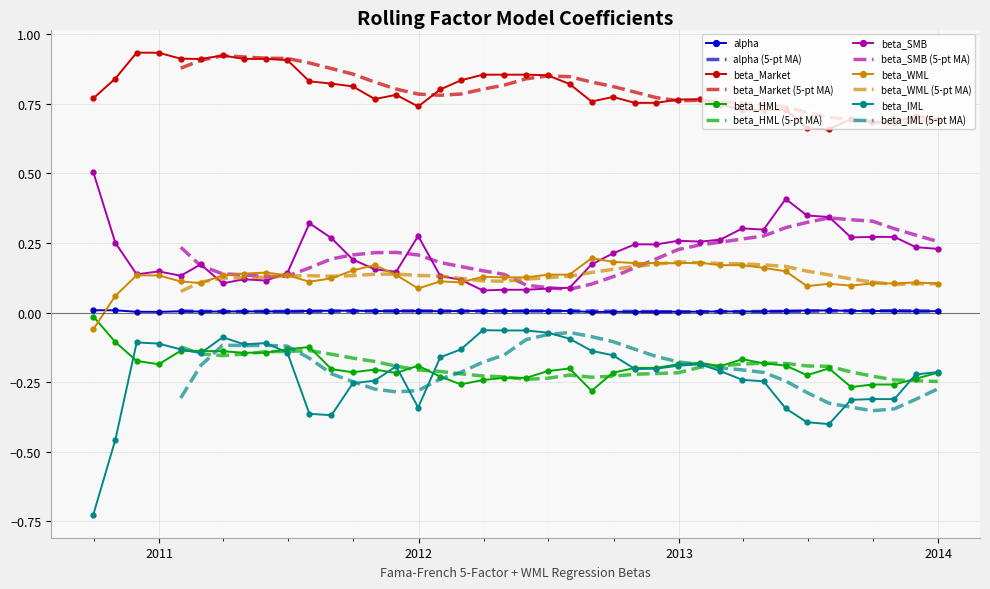

Reading right to left, extract all data points from this chart.

alpha: 0.0	0.0	0.0	0.0	0.0	0.0	0.0	0.0	0.0	0.0	0.0	0.0	0.0	0.0	0.0	0.0	0.0	0.0	0.0	0.0	0.0	0.0	0.0	0.0	0.0	0.0	0.0	0.0	0.0	0.0	0.0	0.0	0.0	0.0	0.0	0.0	0.0	0.0	0.0	0.0
beta_Market: 0.7	0.7	0.7	0.7	0.7	0.7	0.7	0.7	0.7	0.7	0.7	0.8	0.8	0.8	0.8	0.8	0.8	0.8	0.9	0.9	0.9	0.9	0.8	0.8	0.7	0.8	0.8	0.8	0.8	0.8	0.9	0.9	0.9	0.9	0.9	0.9	0.9	0.9	0.8	0.8
beta_HML: -0.2	-0.2	-0.3	-0.3	-0.3	-0.2	-0.2	-0.2	-0.2	-0.2	-0.2	-0.2	-0.2	-0.2	-0.2	-0.2	-0.3	-0.2	-0.2	-0.2	-0.2	-0.2	-0.3	-0.2	-0.2	-0.2	-0.2	-0.2	-0.2	-0.1	-0.1	-0.1	-0.1	-0.1	-0.1	-0.1	-0.2	-0.2	-0.1	-0.0
beta_SMB: 0.2	0.2	0.3	0.3	0.3	0.3	0.3	0.4	0.3	0.3	0.3	0.3	0.3	0.2	0.2	0.2	0.2	0.1	0.1	0.1	0.1	0.1	0.1	0.1	0.3	0.1	0.2	0.2	0.3	0.3	0.1	0.1	0.1	0.1	0.2	0.1	0.1	0.1	0.3	0.5
beta_WML: 0.1	0.1	0.1	0.1	0.1	0.1	0.1	0.1	0.2	0.2	0.2	0.2	0.2	0.2	0.2	0.2	0.2	0.1	0.1	0.1	0.1	0.1	0.1	0.1	0.1	0.1	0.2	0.2	0.1	0.1	0.1	0.1	0.1	0.1	0.1	0.1	0.1	0.1	0.1	-0.1
beta_IML: -0.2	-0.2	-0.3	-0.3	-0.3	-0.4	-0.4	-0.3	-0.2	-0.2	-0.2	-0.2	-0.2	-0.2	-0.2	-0.2	-0.1	-0.1	-0.1	-0.1	-0.1	-0.1	-0.1	-0.2	-0.3	-0.2	-0.2	-0.3	-0.4	-0.4	-0.1	-0.1	-0.1	-0.1	-0.1	-0.1	-0.1	-0.1	-0.5	-0.7